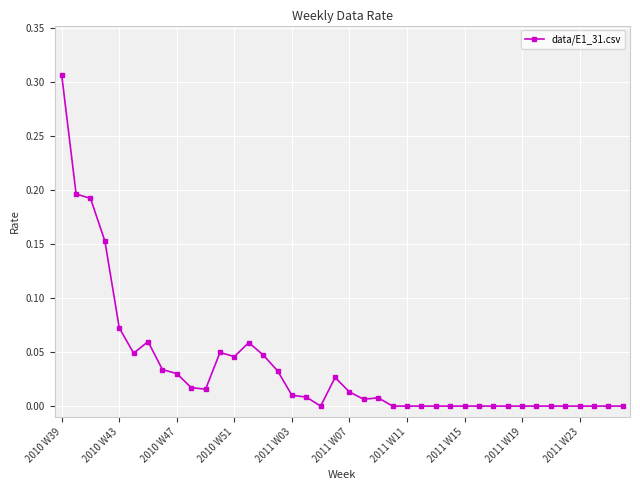

True or false: the data has more than 2 interior local peaks.

True